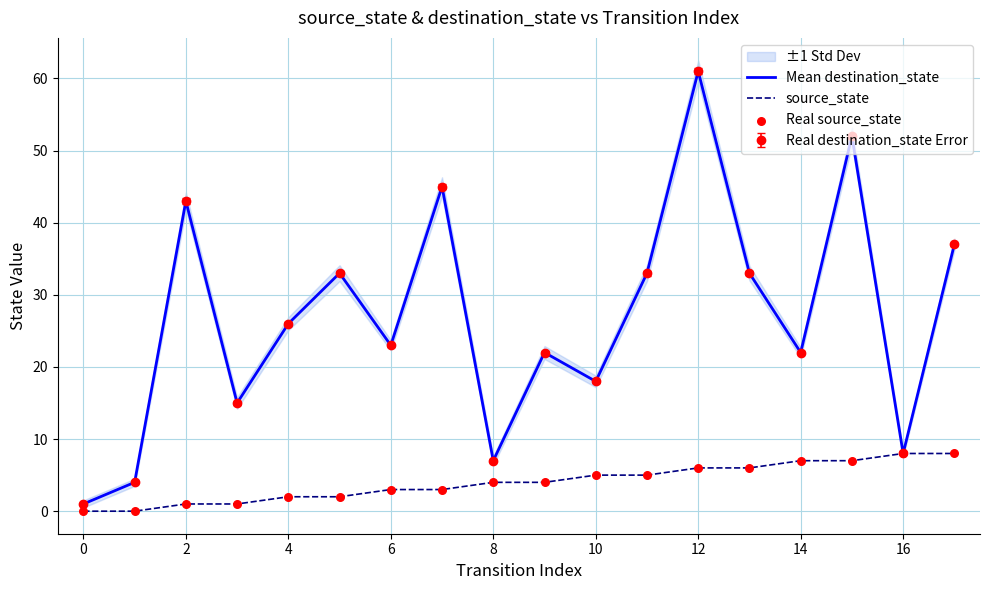

At how many categories does at least one series exceed 26?

8